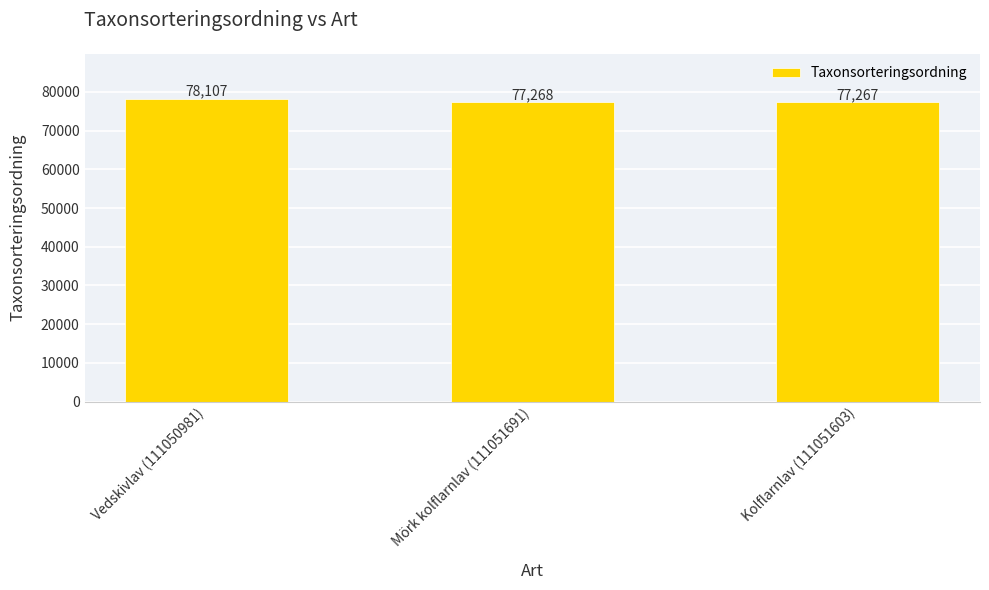

Rank the categories by value from highest to lowest.

Vedskivlav (111050981), Mörk kolflarnlav (111051691), Kolflarnlav (111051603)